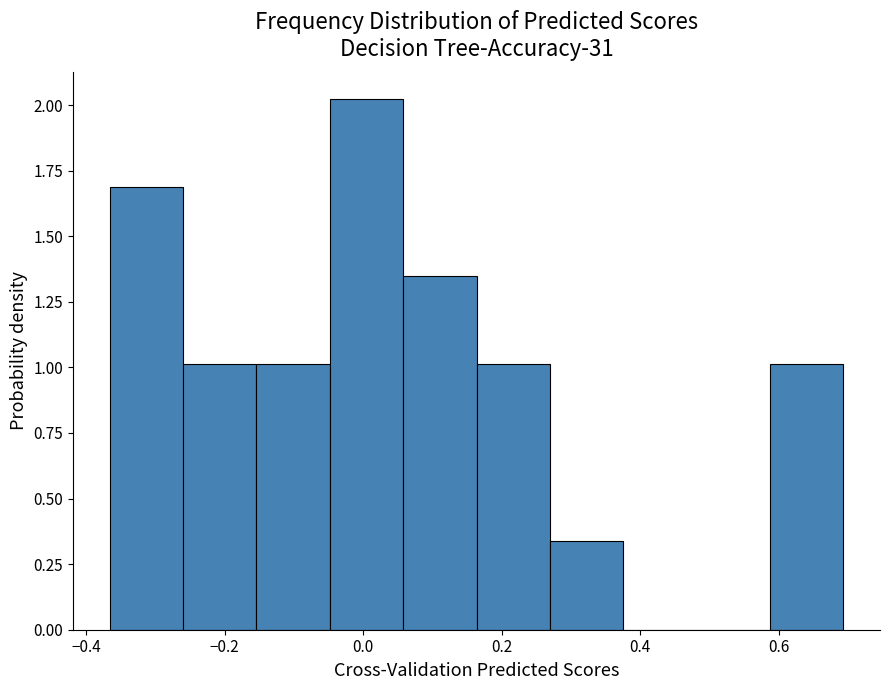

Reading left to right, list every bar in this chart as the range it spans on the x-axis followed by its height. Neither the bar edges nor the heights are printed on the chart, so give them approximately, as read against the axes.

-0.36 to -0.26: 1.70
-0.26 to -0.16: 1.00
-0.16 to -0.04: 1.00
-0.04 to 0.06: 2.00
0.06 to 0.16: 1.35
0.16 to 0.26: 1.00
0.26 to 0.38: 0.35
0.38 to 0.48: 0
0.48 to 0.58: 0
0.58 to 0.70: 1.00